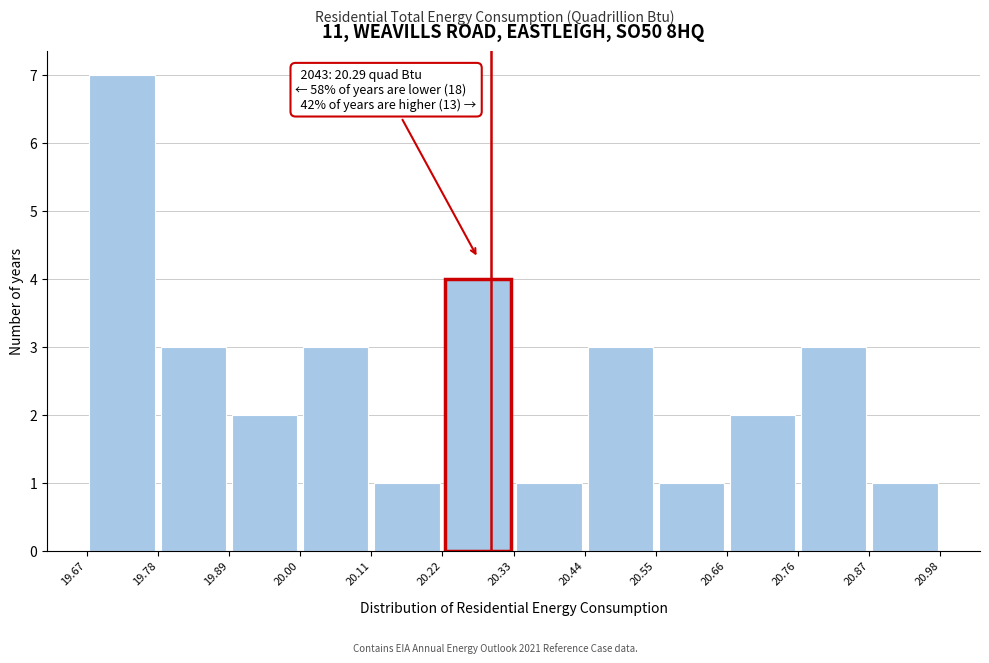

Which range on the x-axis has the tallest bar?

19.67 to 19.78